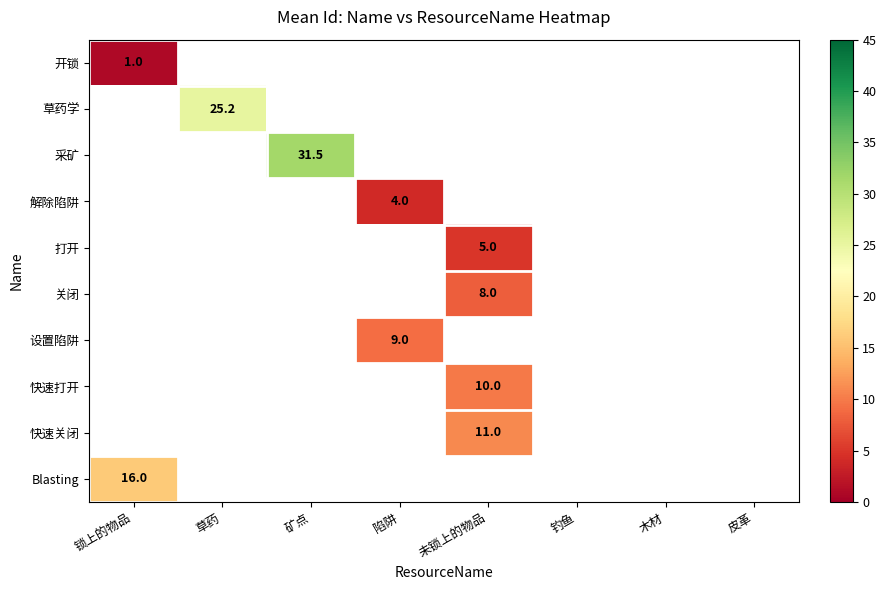

True or false: 快速关闭 has a value of 11.0 at 未锁上的物品.

True